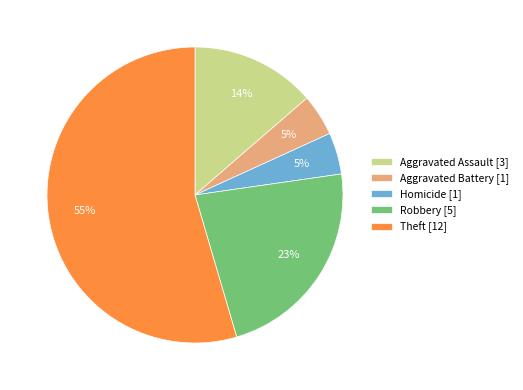

Is there any slice that represents more than half of the pie?

Yes